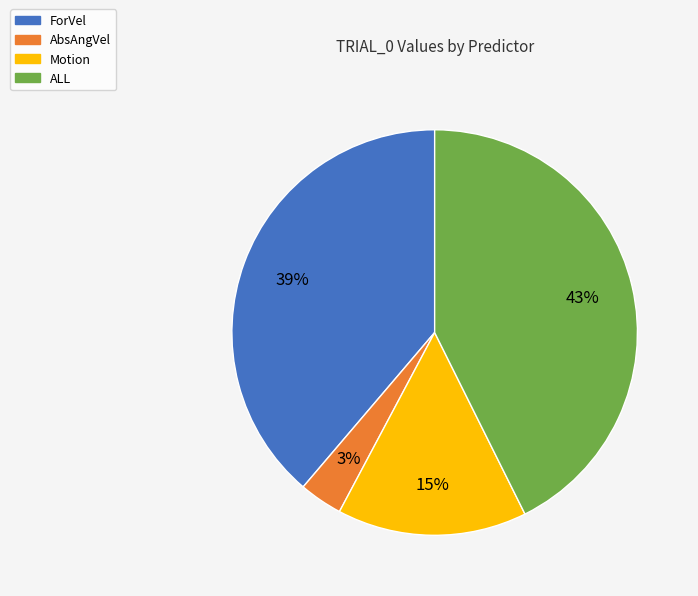

Is the sum of Motion and ForVel greater than half?

Yes